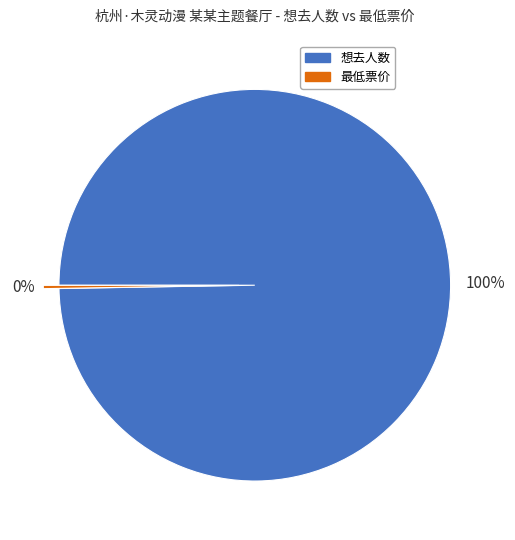

What is the largest slice in the pie chart?

想去人数